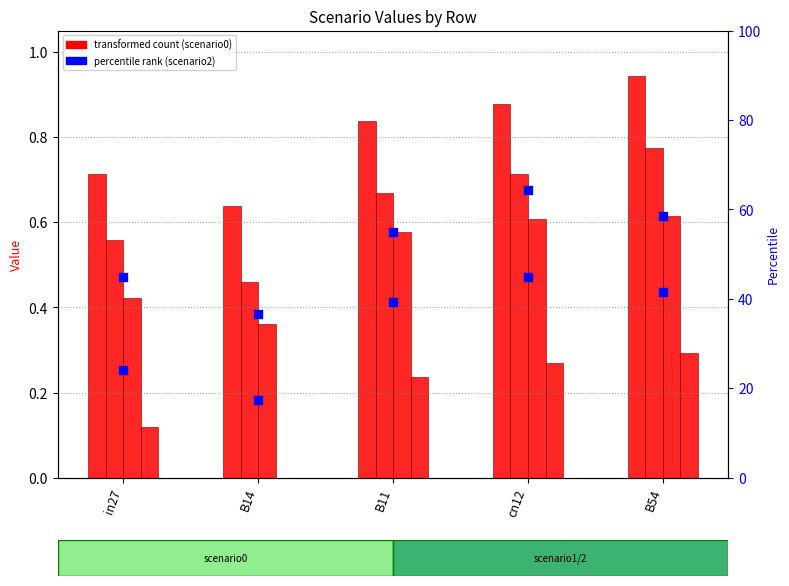

What is the total value across all series at B11?

3.3